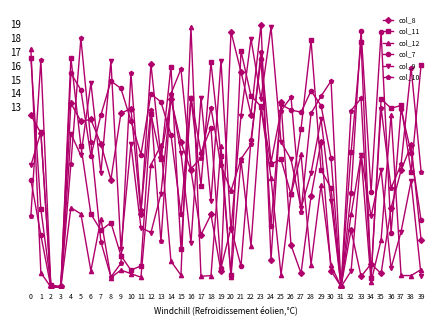

What is the difference between the highest and lowest values at 29?

6.4